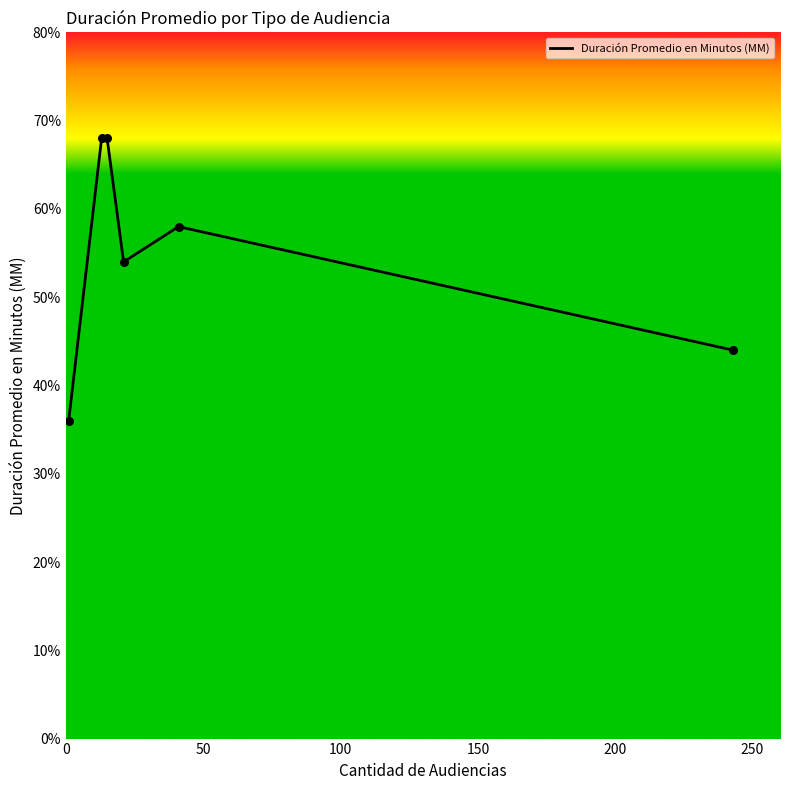

Is this an area chart (filled region under the line)?

No